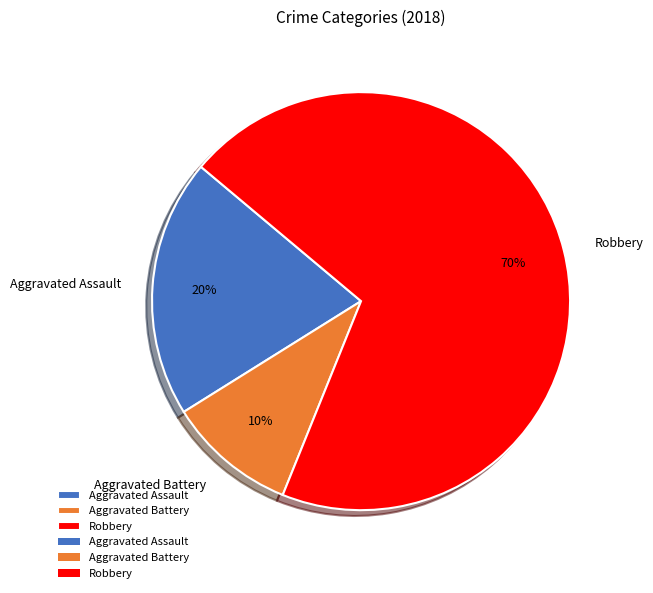

Count the number of slices in the pie.

3